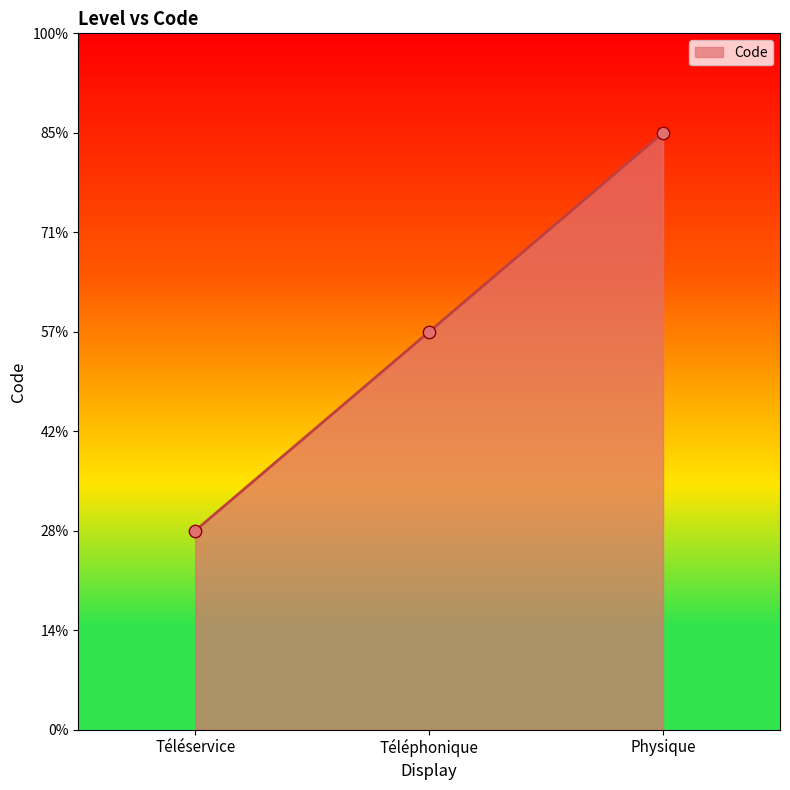

What is the change in value from Téléservice to Téléphonique?

+1